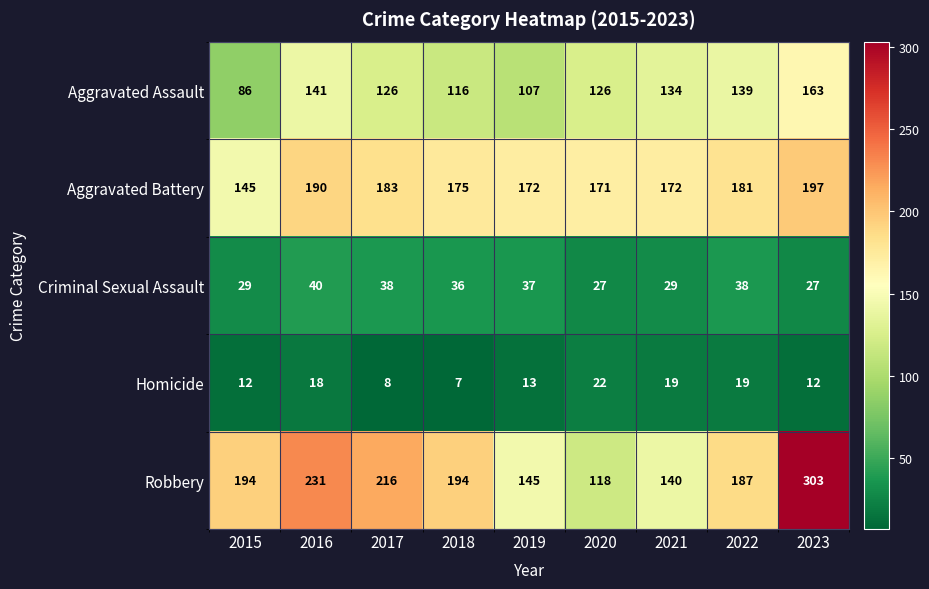

The Criminal Sexual Assault series shows 27 at 2020. True or false?

True